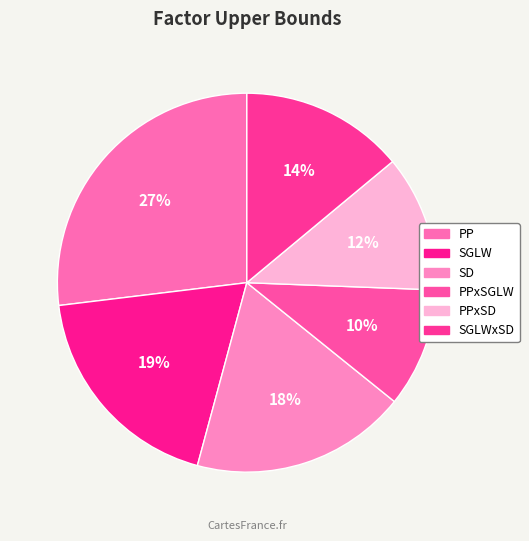

Is there a majority slice in this chart?

No